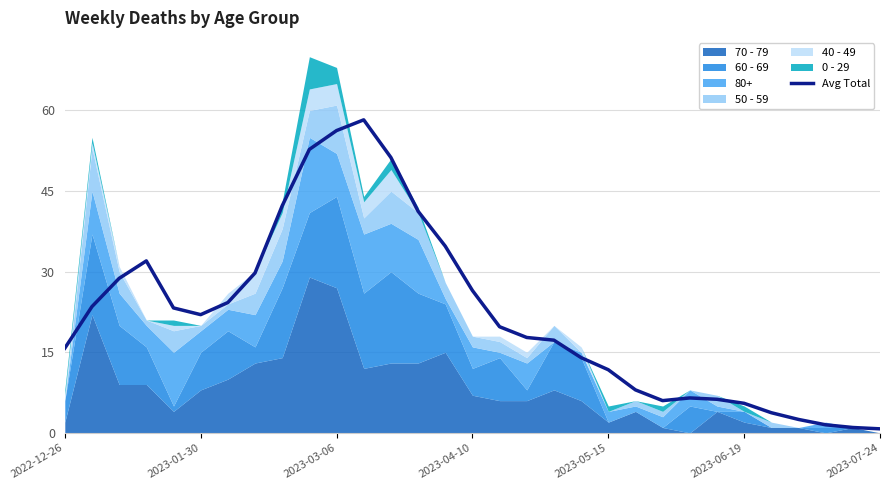

Approximately how many times larger is the value at 24 compared to 19?

0.4